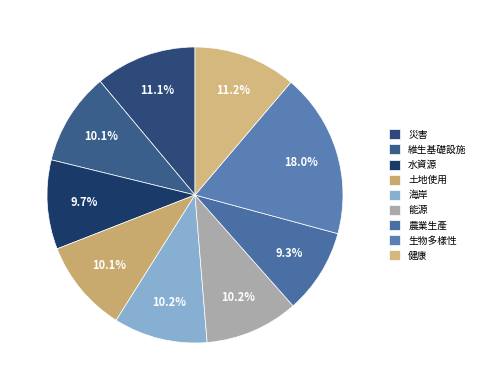

How many segments does this pie chart have?

9